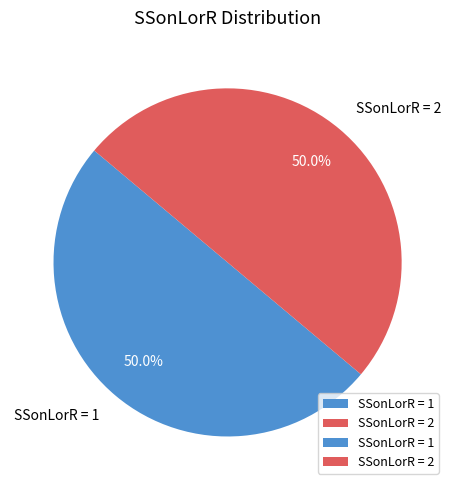

What is the total percentage of SSonLorR = 1 and SSonLorR = 2?

100.0%